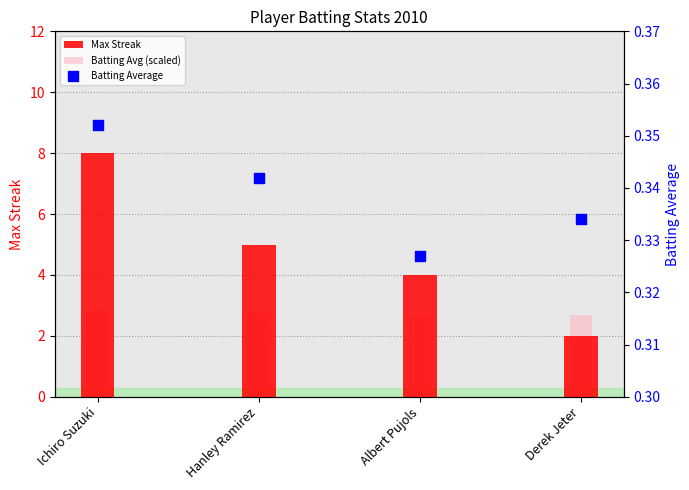

Which series has the widest spread of Y values?

Max Streak